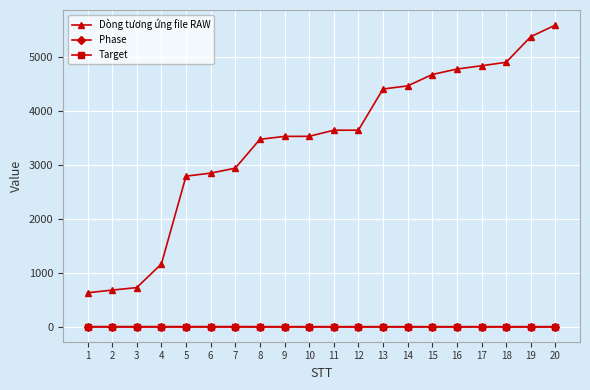

The value of Dòng tương ứng file RAW at 4 is 1163. True or false?

True